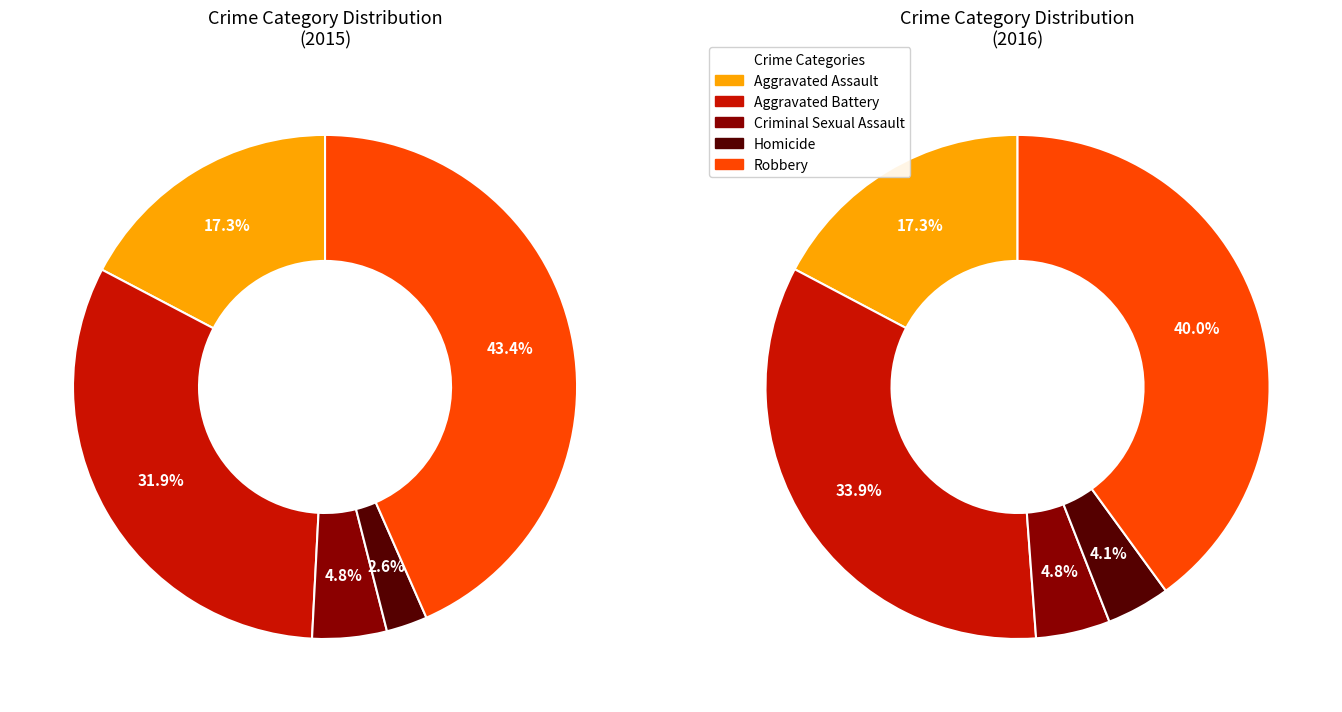

What percentage is NOT represented by Aggravated Battery?

68.1%